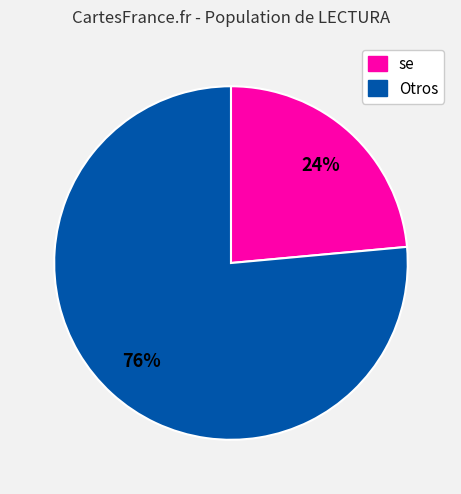

To the nearest percent, what is the average slice percentage?

50%